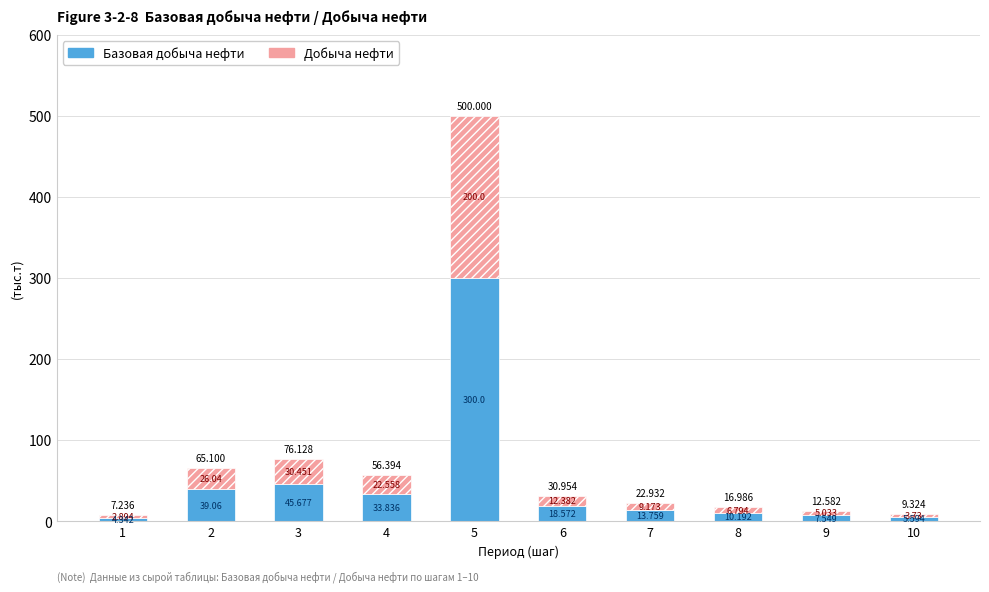

At how many categories does at least one series exceed 71?

1